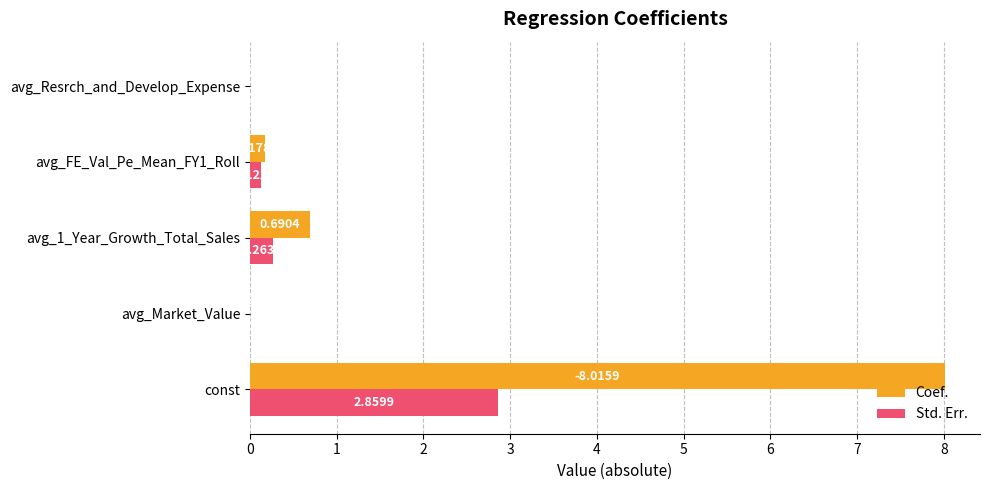

What is the total value across all series at const?

10.9